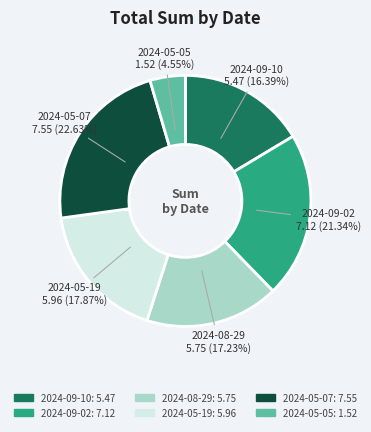

What percentage is NOT represented by 2024-05-07?

77.4%